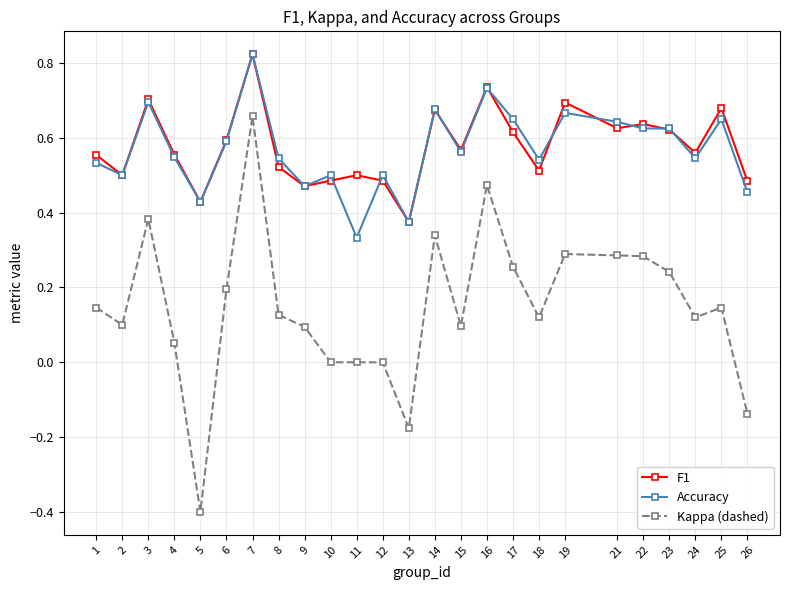

Count the number of data series in this chart.

3